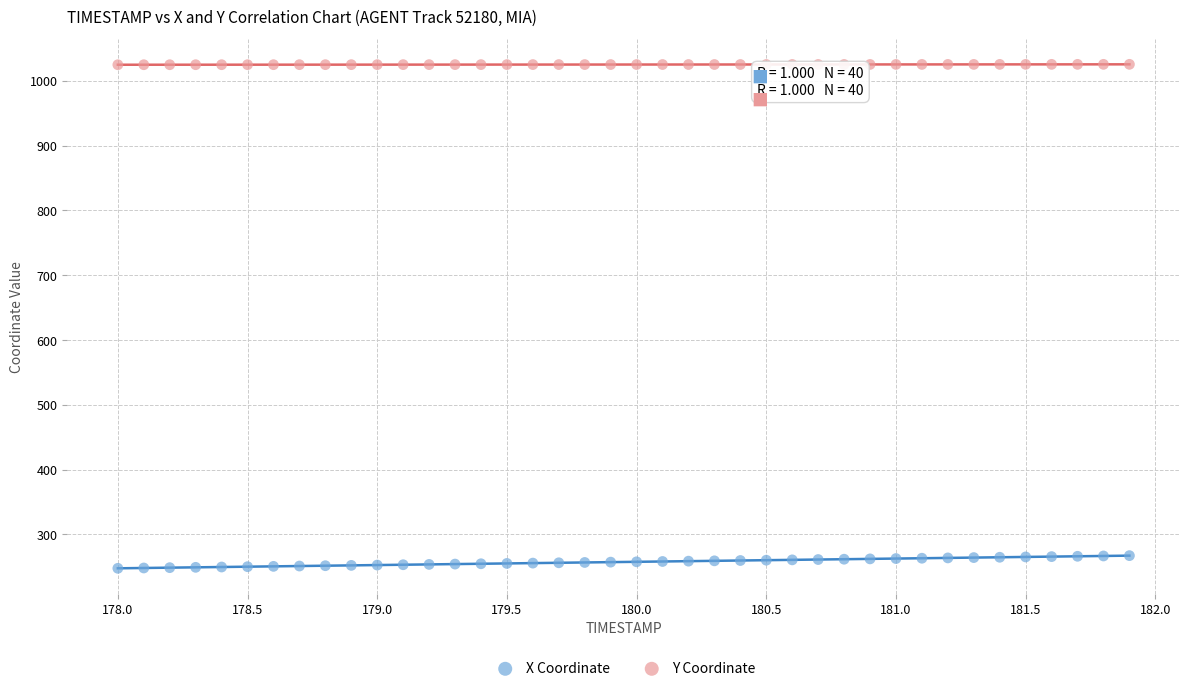

Which series contains the highest Y value?

Y Coordinate